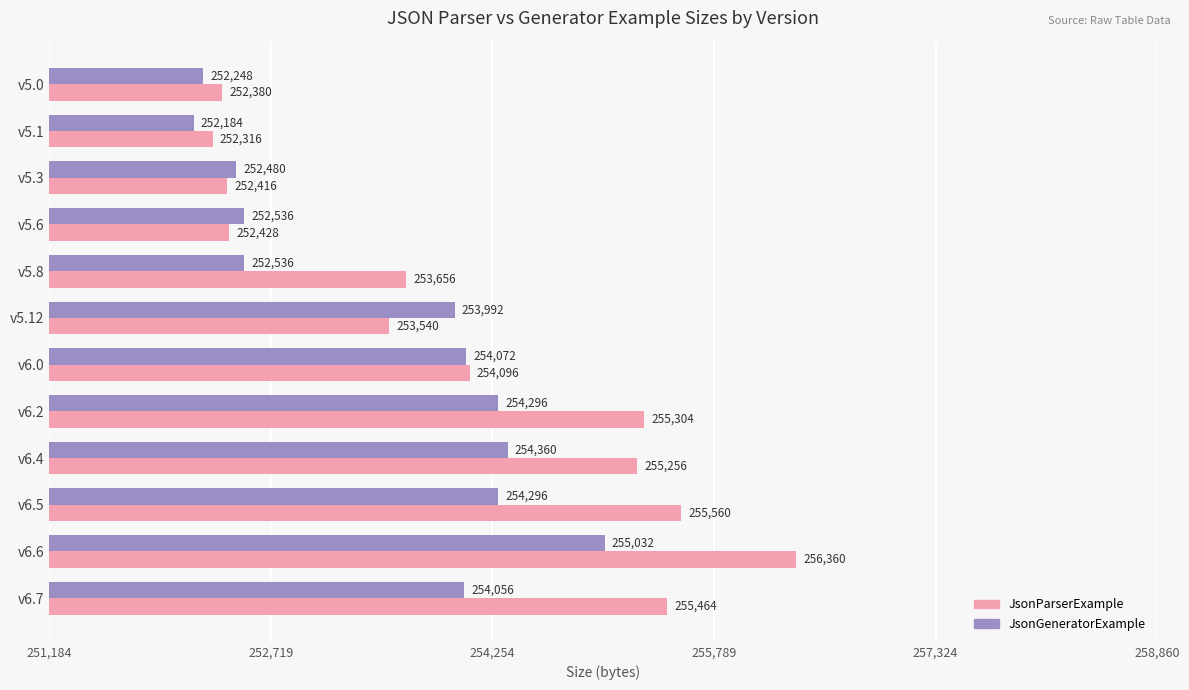

Is it true that JsonGeneratorExample equals 103333 at v6.7?

False